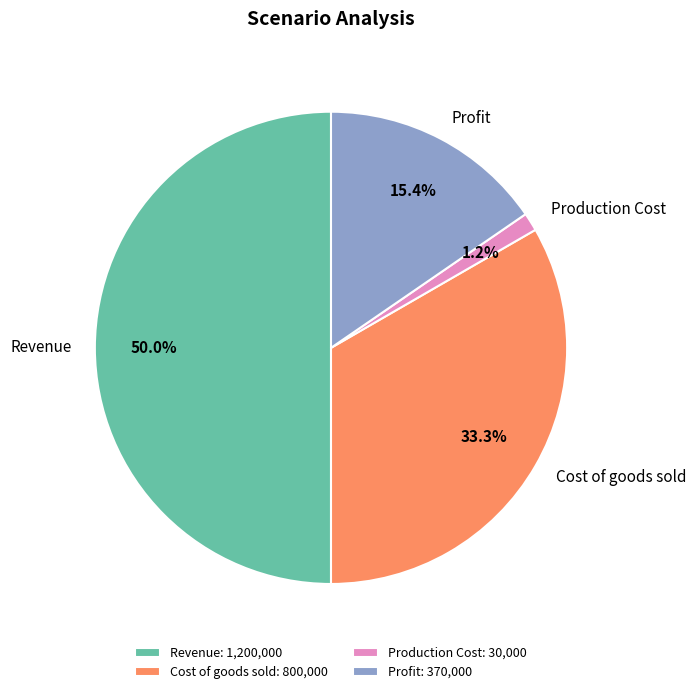

True or false: Revenue accounts for 60% of the total.

False